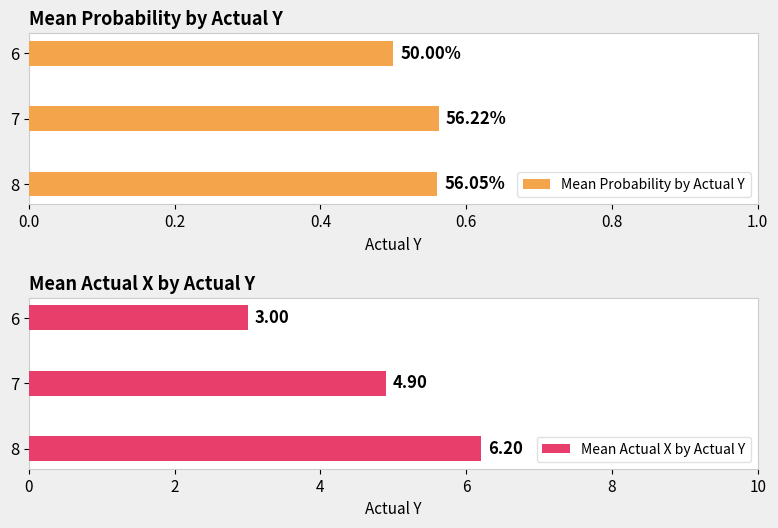

True or false: Mean Actual X by Actual Y has a value of 4.9 at 7.

True